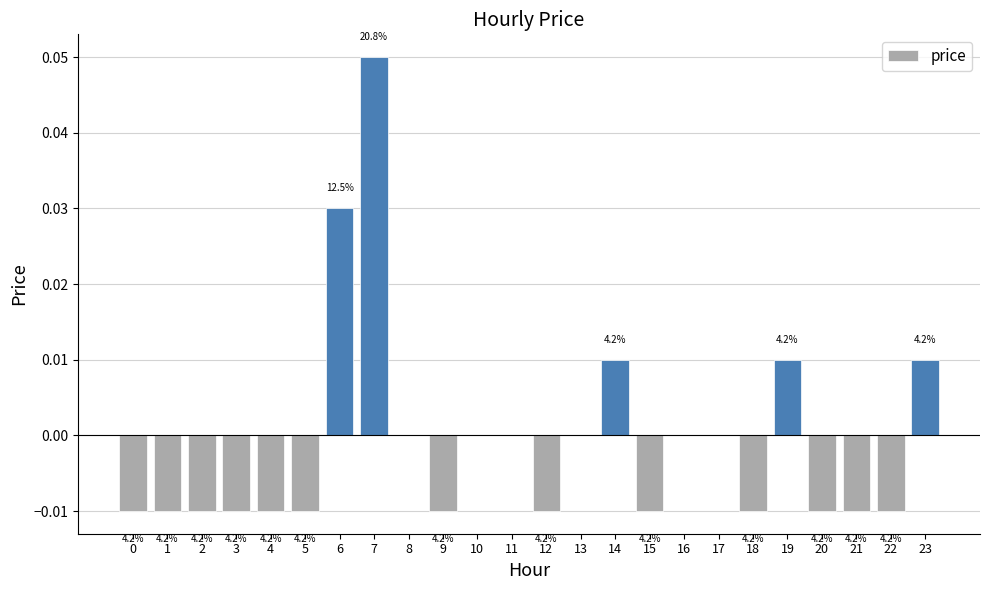

Count the number of categories in the chart.

24